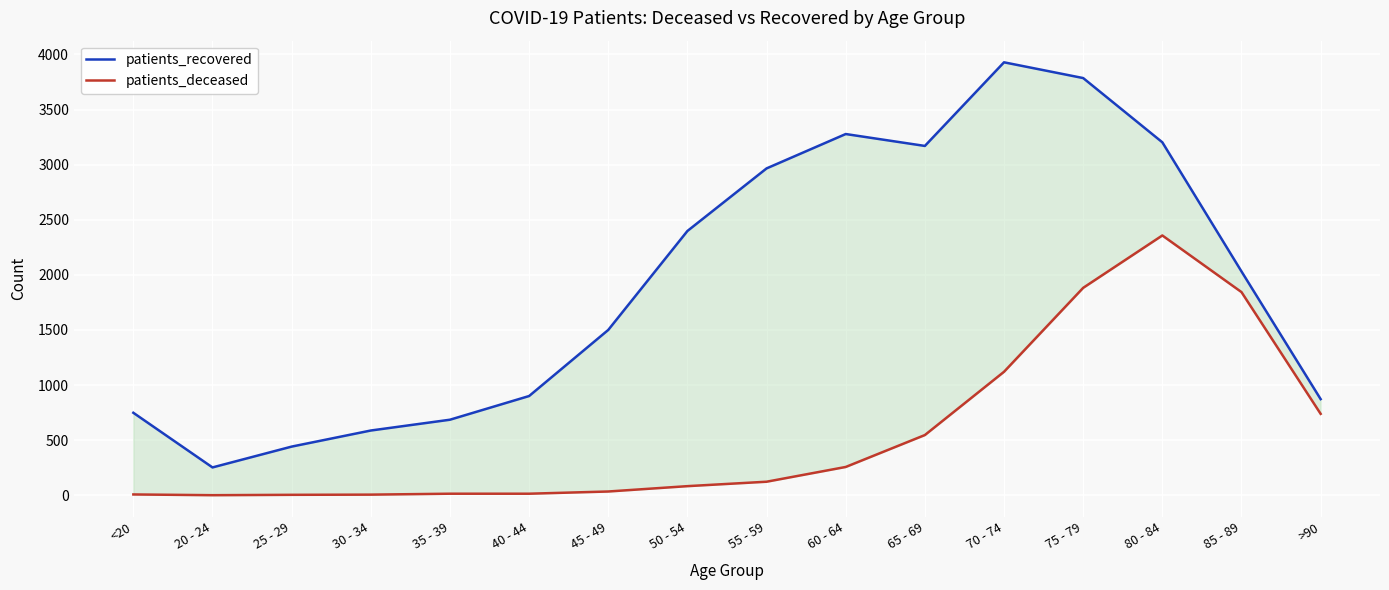

True or false: patients_deceased and patients_recovered cross at least once.

False